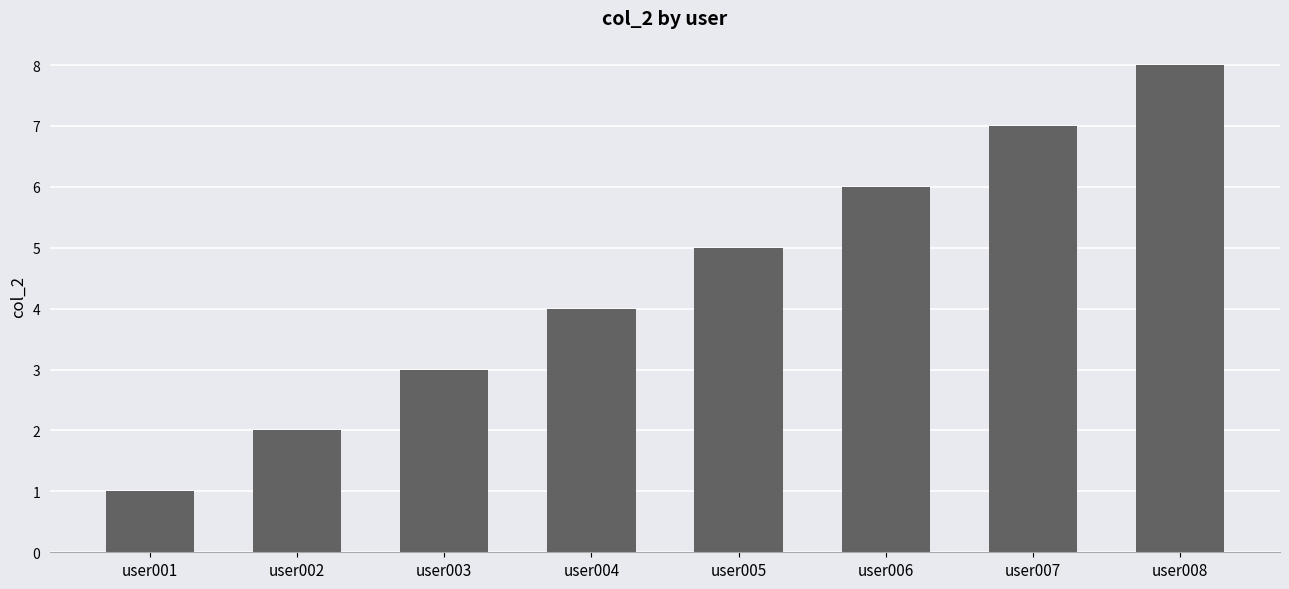

What is the ratio of the value at user005 to the value at user003?

1.7